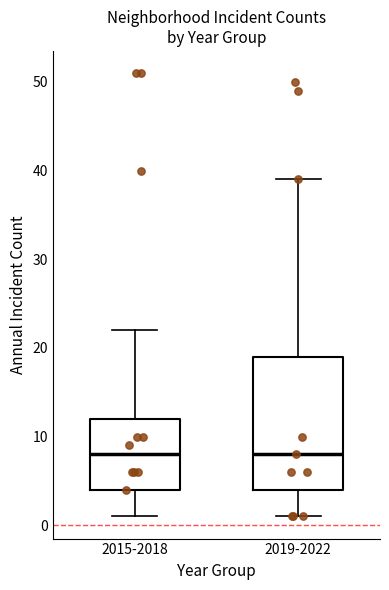

Where does the median line of the box for 2019-2022 sit on the y-axis? The values are not printed on the chart, so give them approximately, as read against the axis.

8